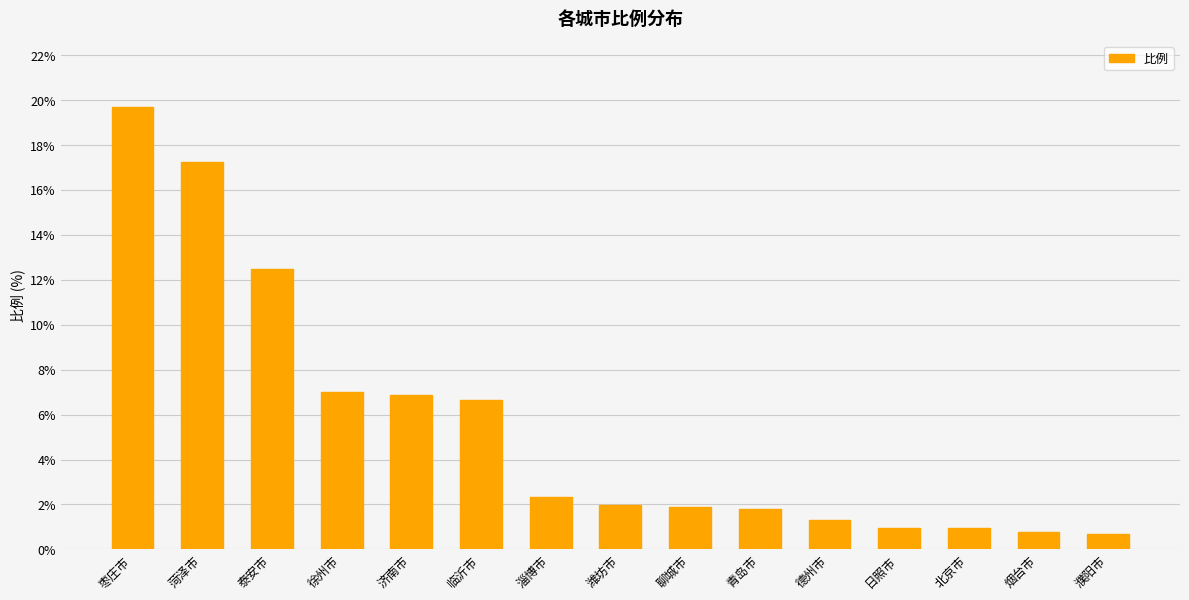

What is the change in value from 枣庄市 to 济南市?

-12.8